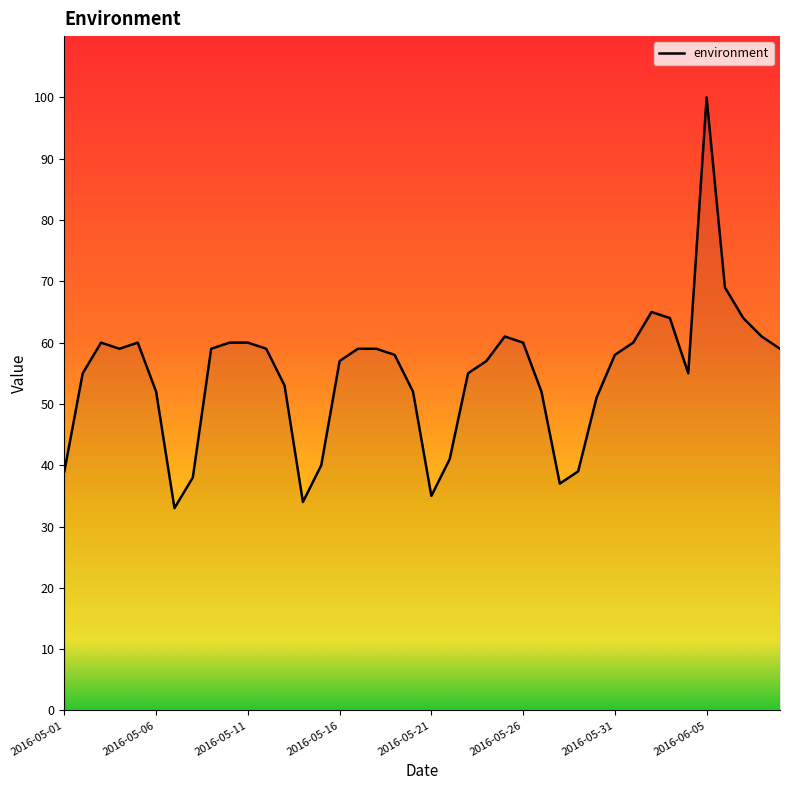

What is the difference between the maximum and minimum values?

67